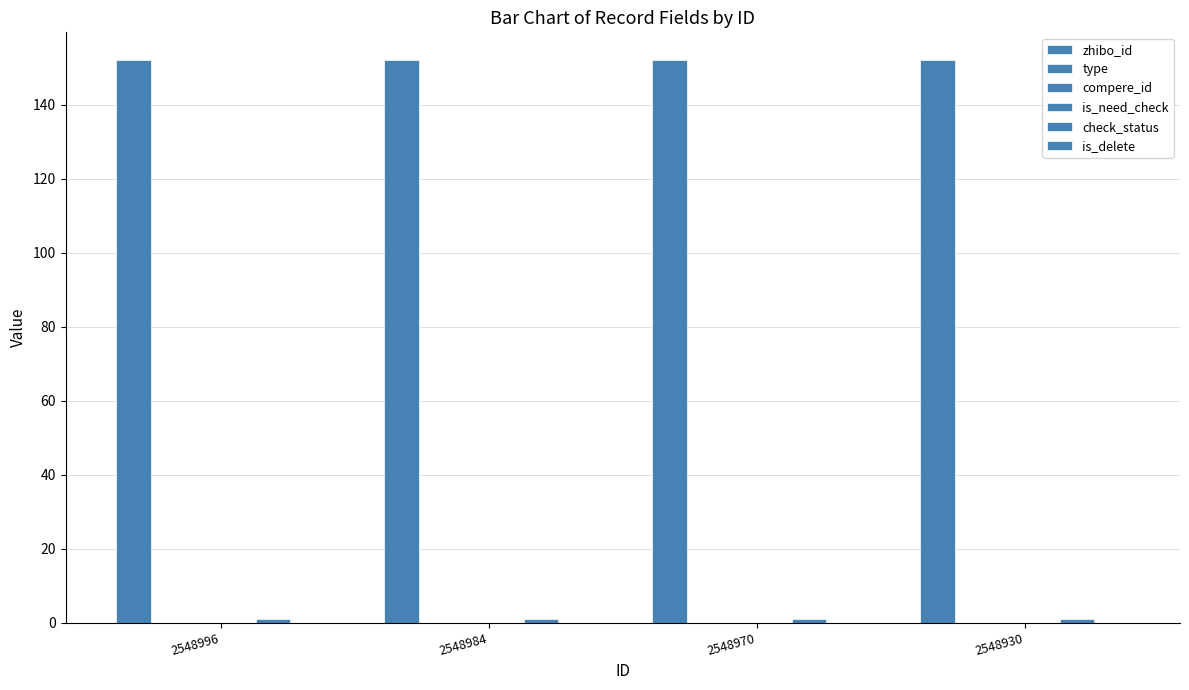

Reading right to left, transcribe all the data shown in this chart.

zhibo_id: 2548930=152	2548970=152	2548984=152	2548996=152
type: 2548930=0	2548970=0	2548984=0	2548996=0
compere_id: 2548930=0	2548970=0	2548984=0	2548996=0
is_need_check: 2548930=0	2548970=0	2548984=0	2548996=0
check_status: 2548930=1	2548970=1	2548984=1	2548996=1
is_delete: 2548930=0	2548970=0	2548984=0	2548996=0